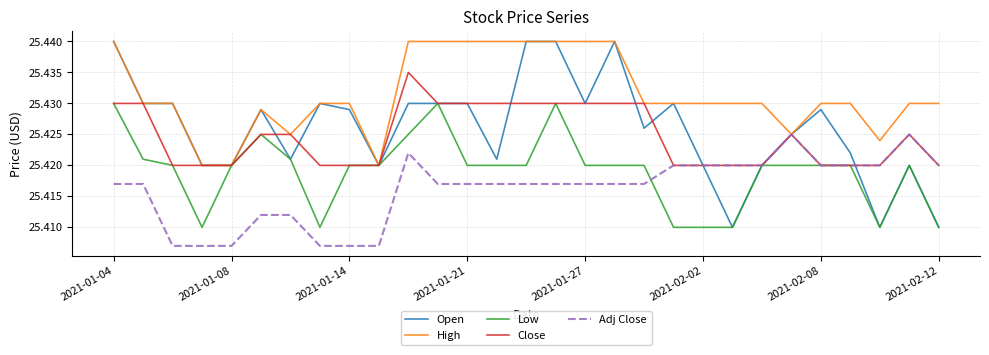

Which series has the largest total across all categories?

High